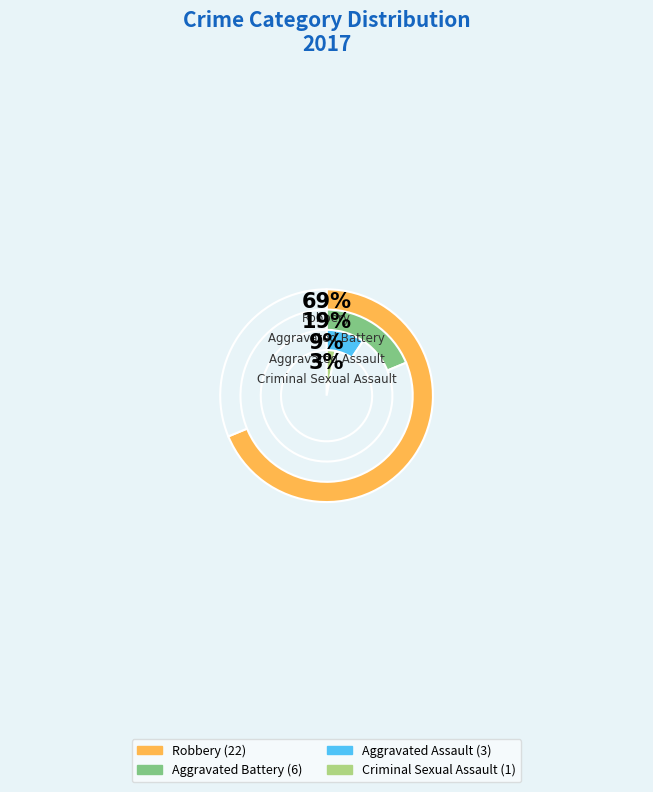

True or false: Aggravated Assault accounts for 24% of the total.

False